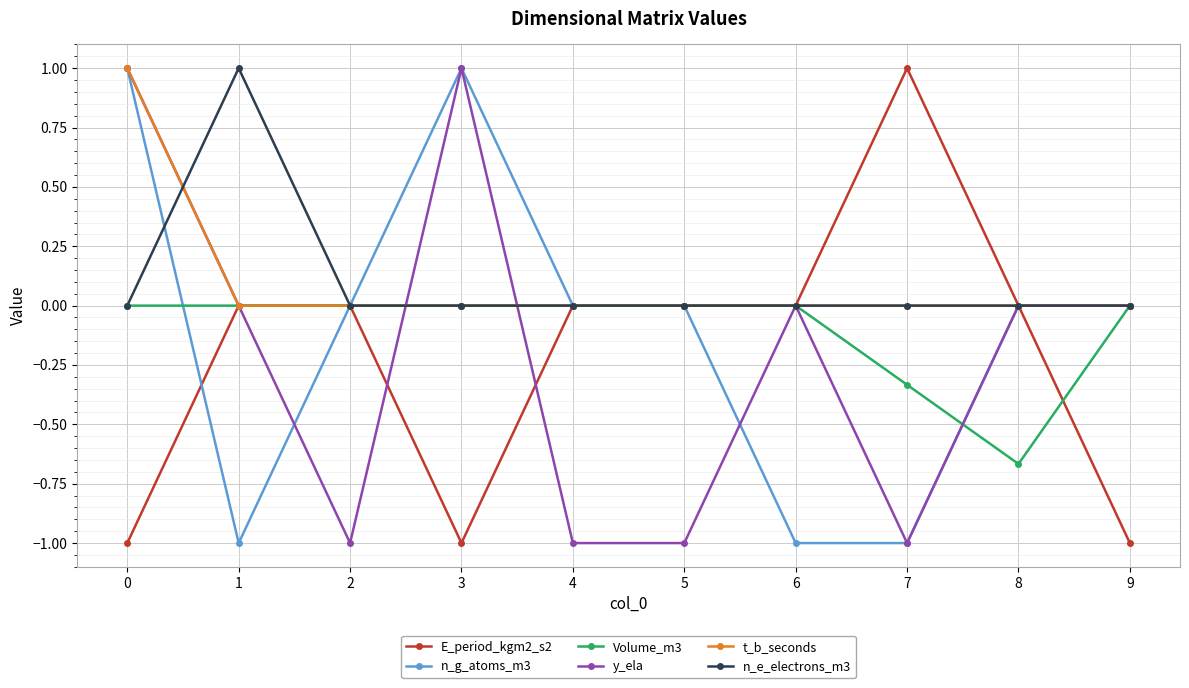

Which category has the highest value in the E_period_kgm2_s2 series?

7